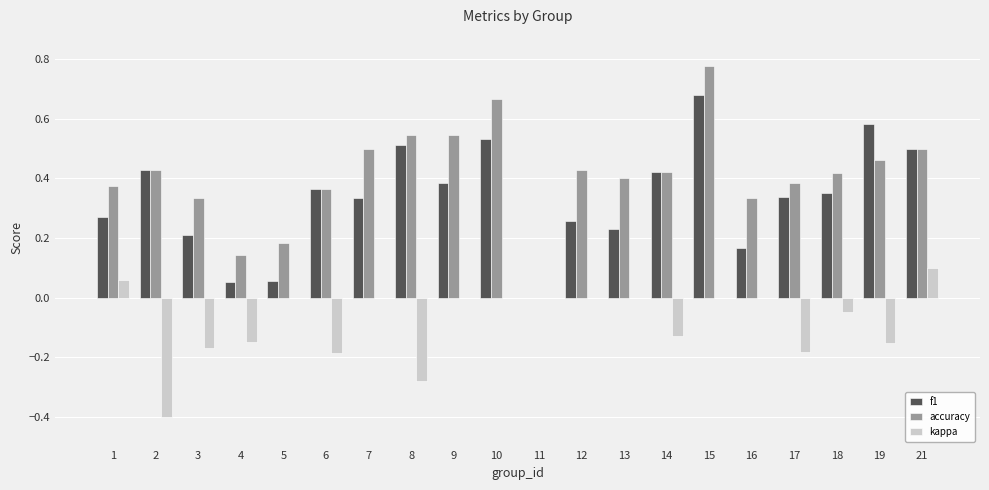

Which series has the largest total across all categories?

accuracy